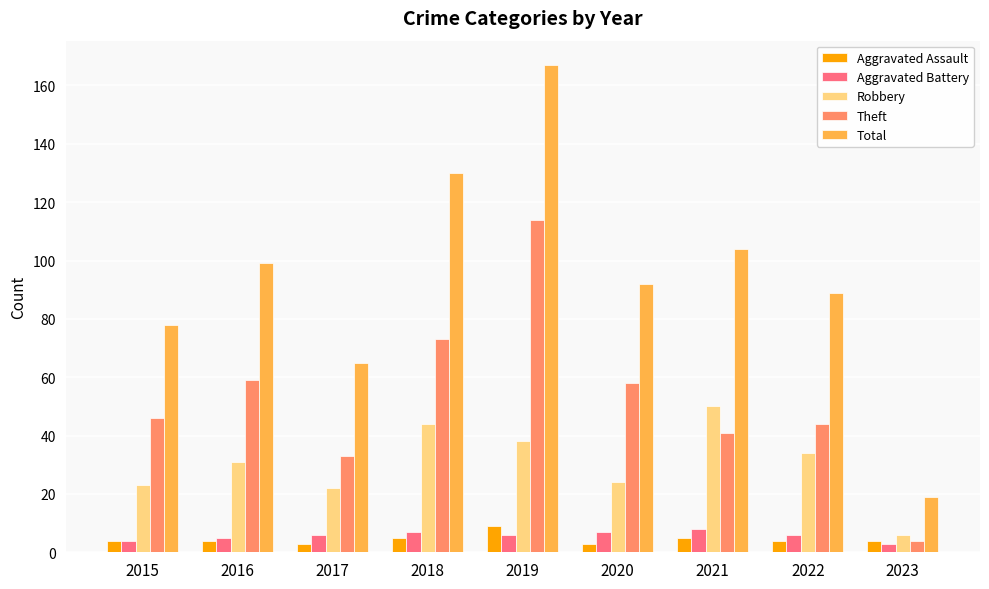

The Theft series shows 21 at 2017. True or false?

False